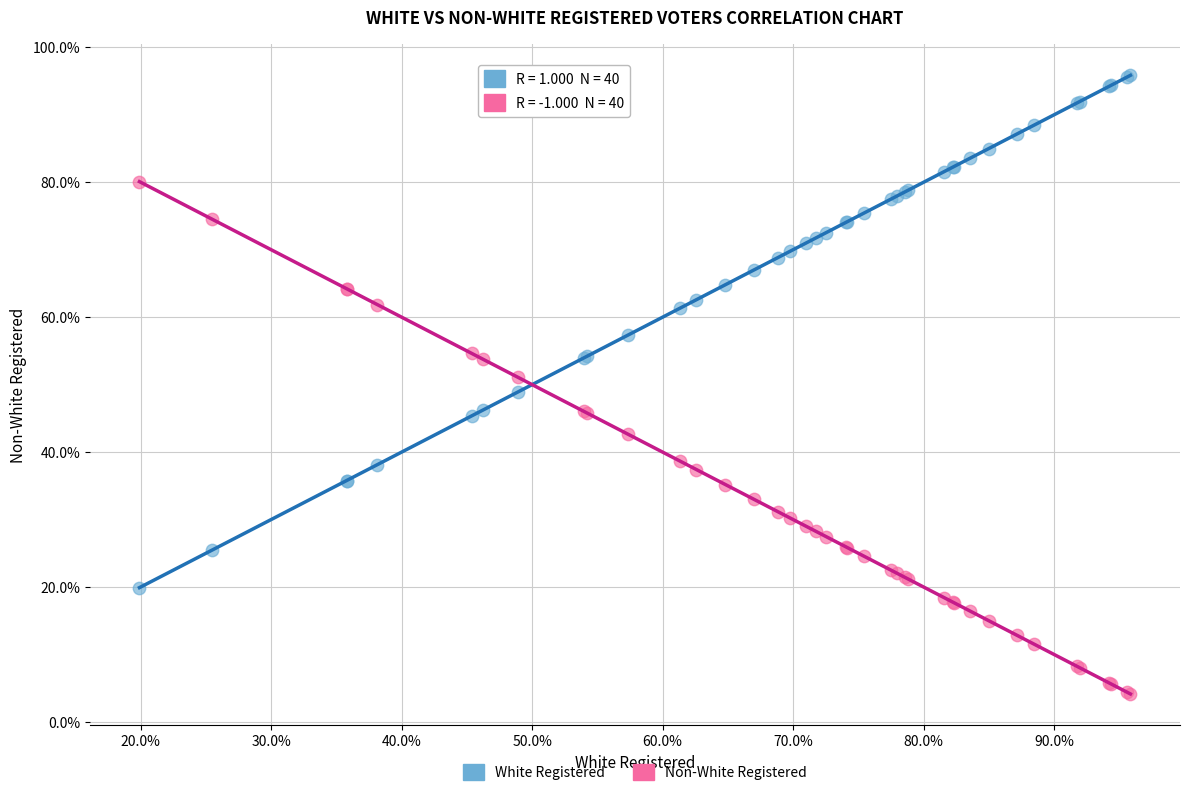

Which series reaches the minimum Y coordinate?

Non-White Registered